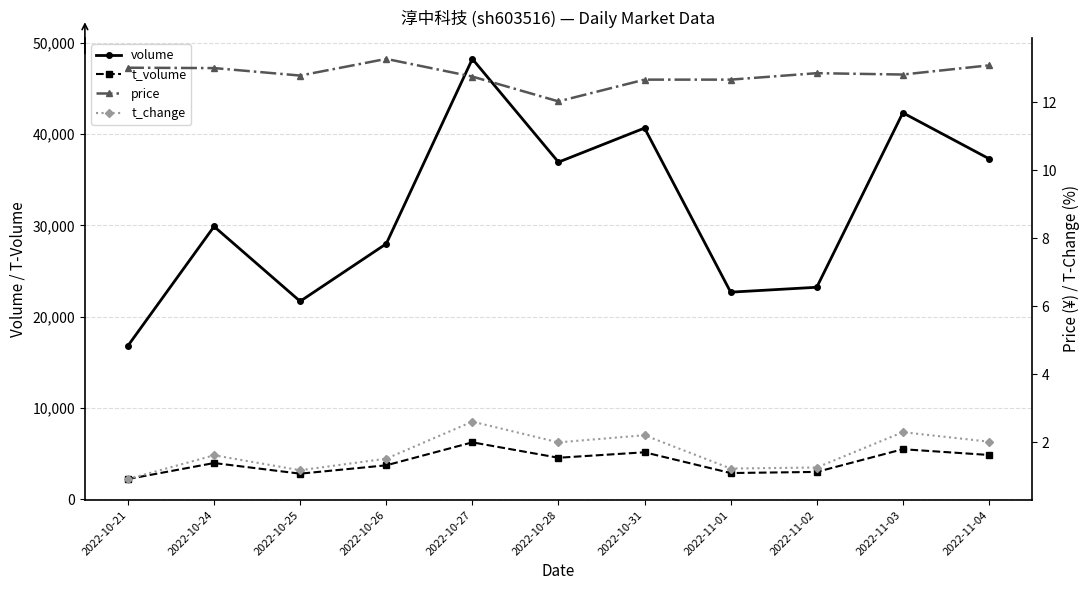

At which label does volume reach its minimum?

2022-10-21